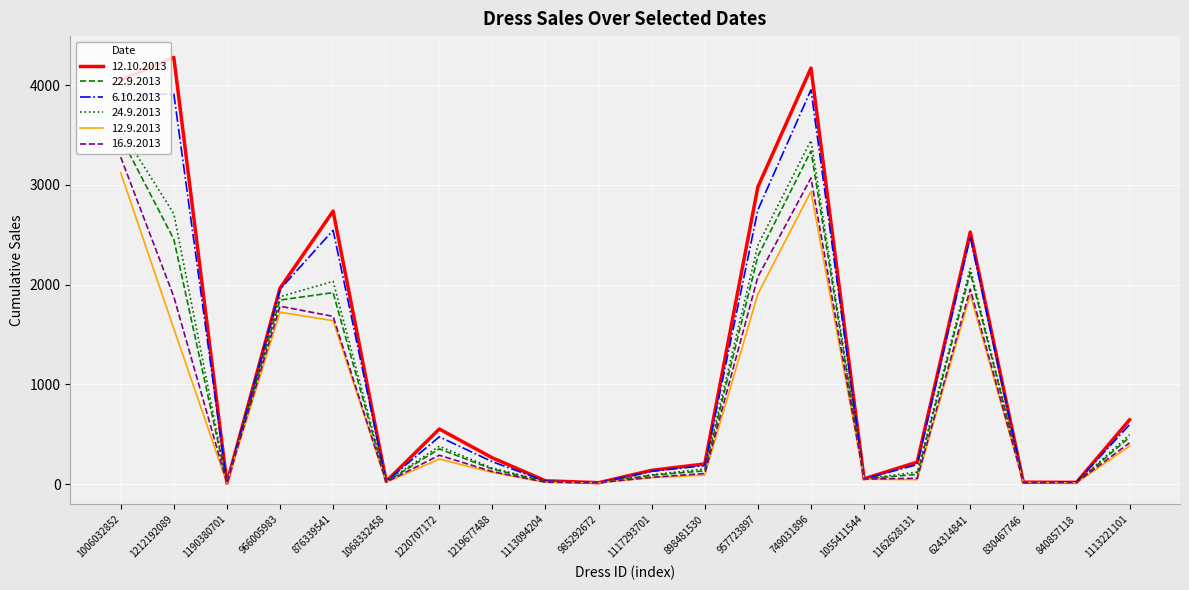

Which series has the widest spread of values?

12.10.2013